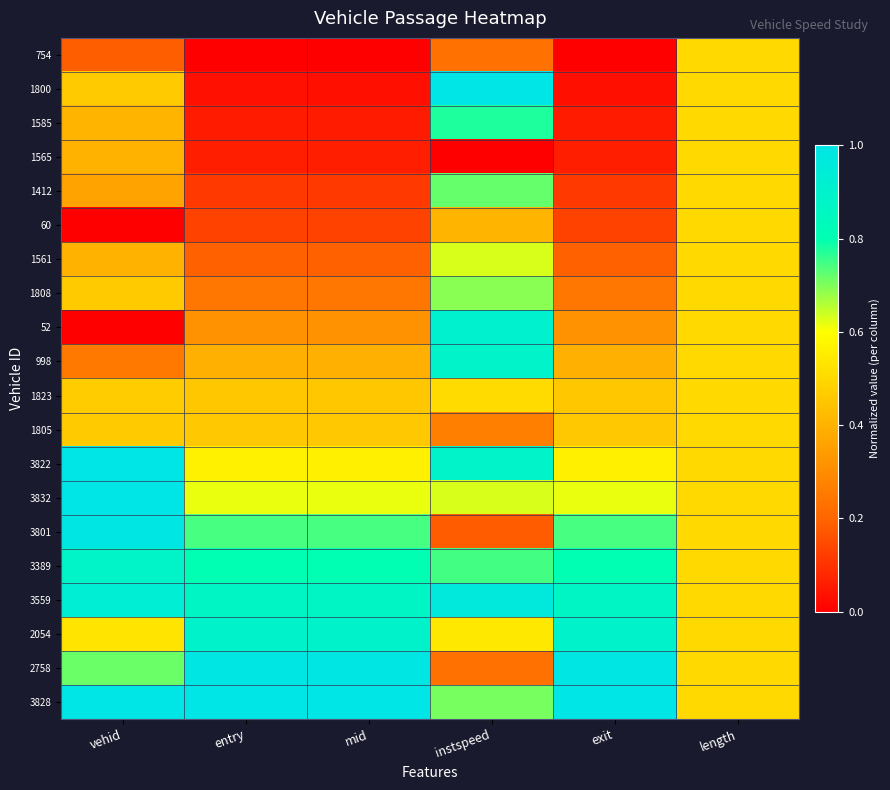

At vehid, list the series in order from smallest to largest.

52, 60, 754, 998, 1412, 1561, 1565, 1585, 1800, 1805, 1808, 1823, 2054, 2758, 3389, 3559, 3801, 3822, 3828, 3832